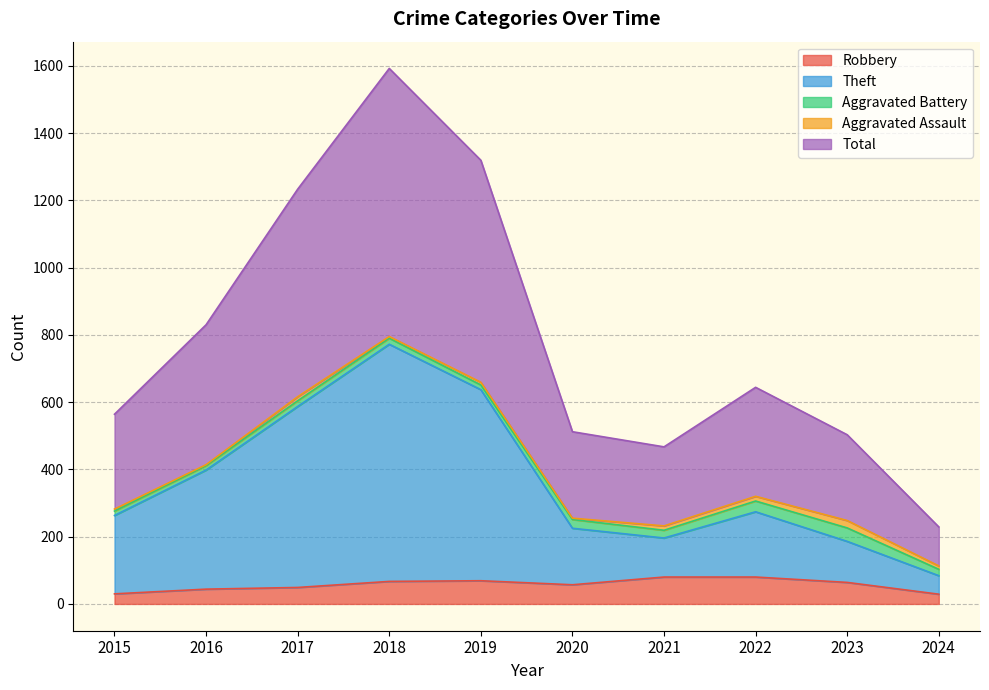

What is the sum of the Robbery values at 2016 and 2015?

74